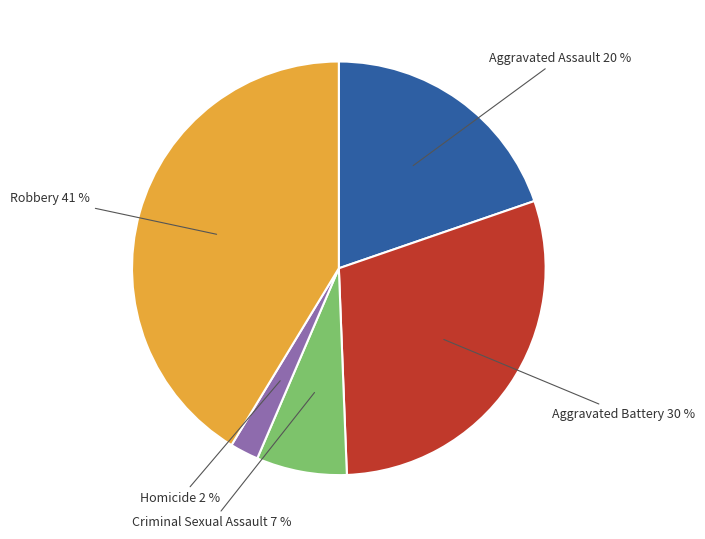

Does any single category account for the majority?

No